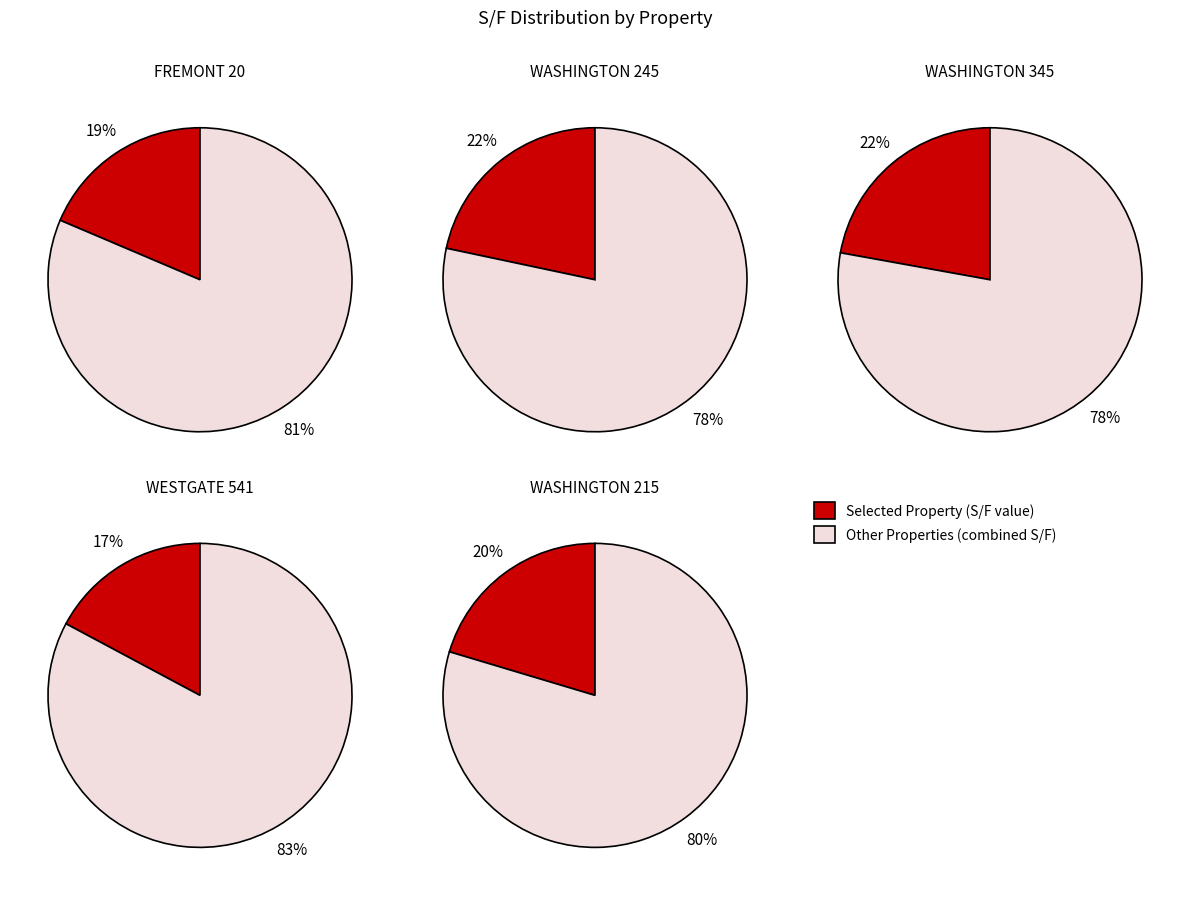

Count the number of slices in the pie.

5